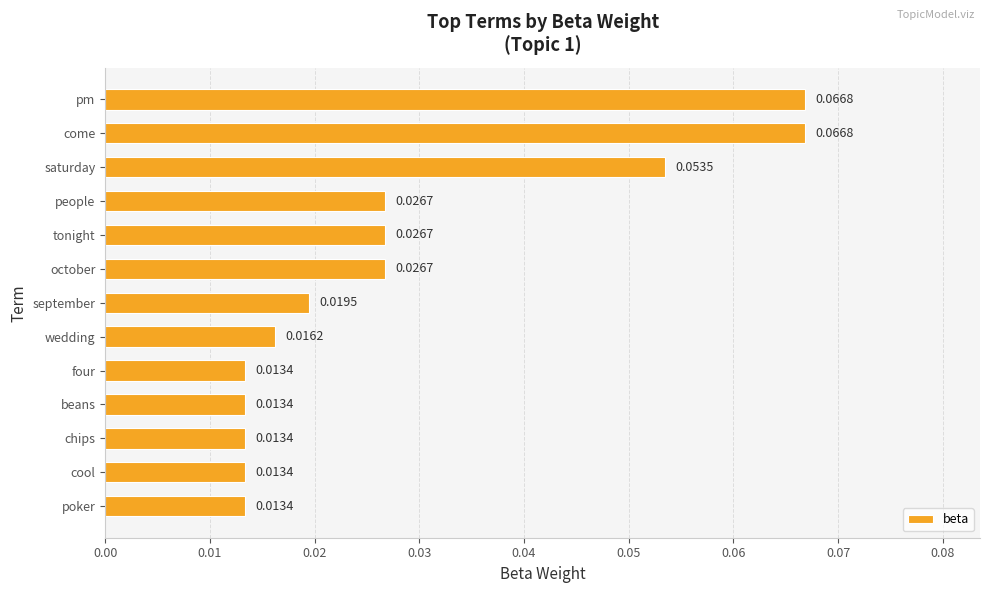

What is the label of the 5th bar from the bottom?

four